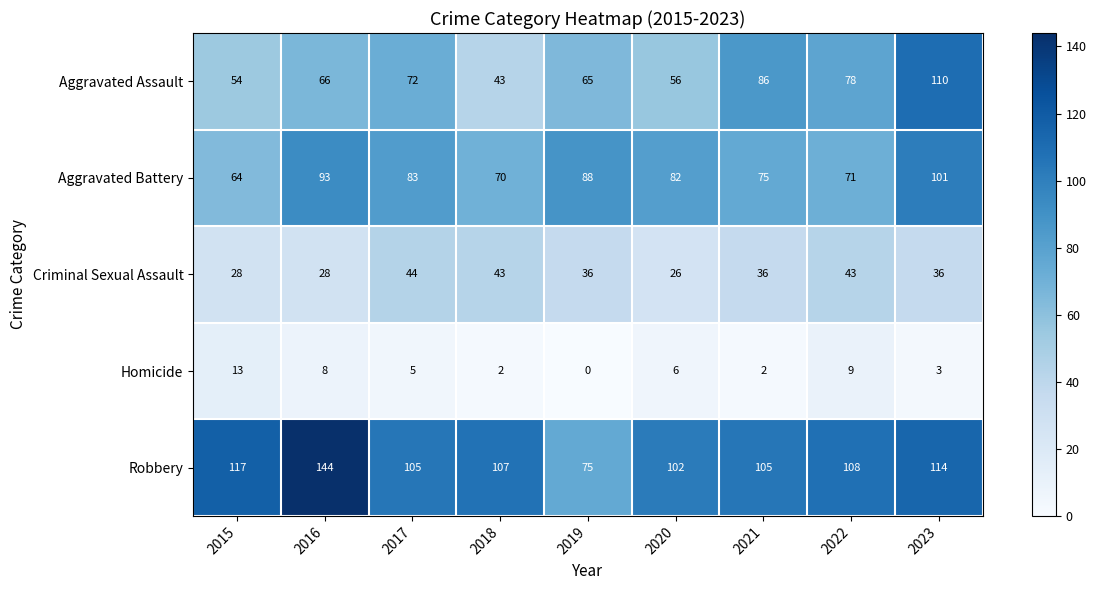

The value of Homicide at 2017 is 5. True or false?

True